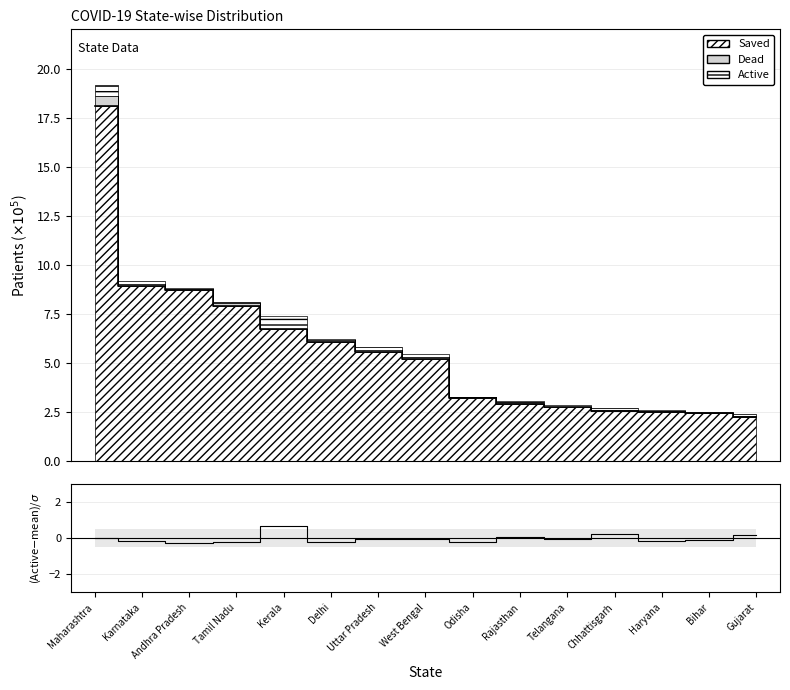

What is the approximate value of (Active-mean)/scale at Delhi?

-0.2